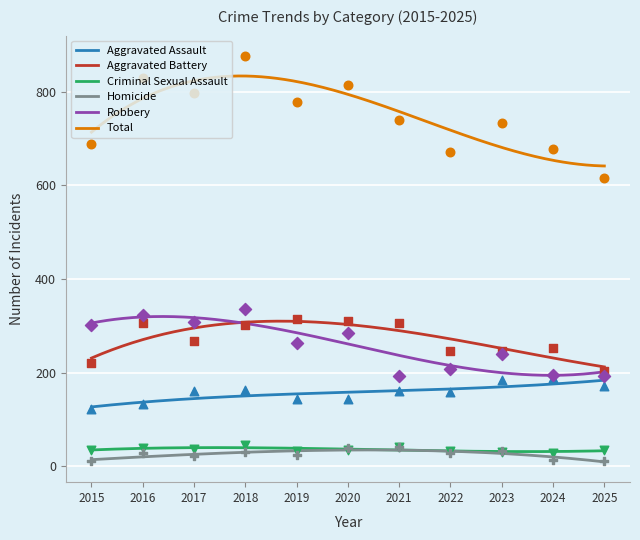

Which series reaches the maximum Y coordinate?

Total